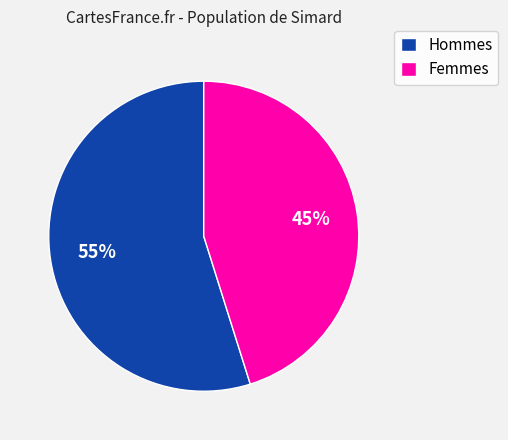

The Femmes slice represents 37% of the pie. True or false?

False